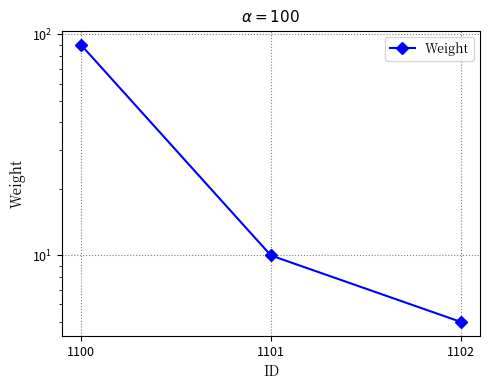

Reading right to left, list all the values displayed in this chart.

5	10	90